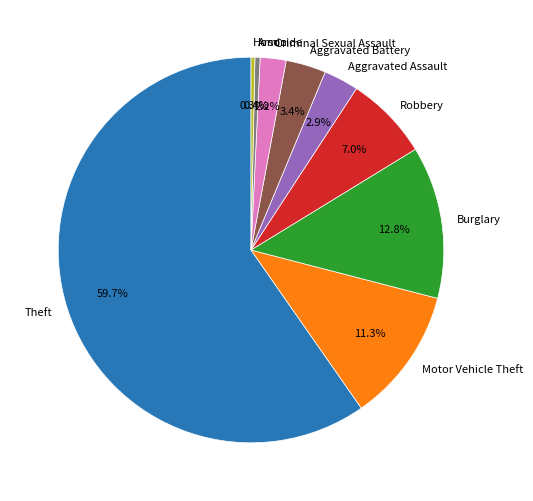

What portion of the pie excludes Criminal Sexual Assault?

97.8%